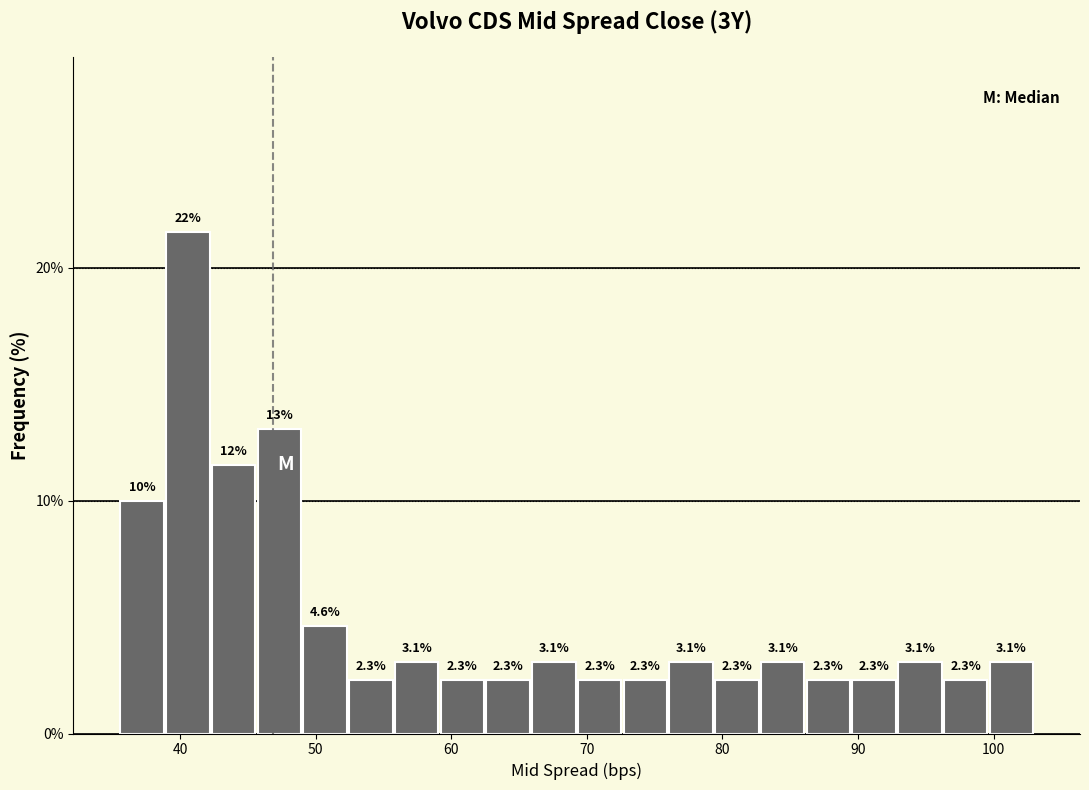

Around what value on the x-axis is the tallest bar? Give the approximate position of its centre, as read against the axis.

41